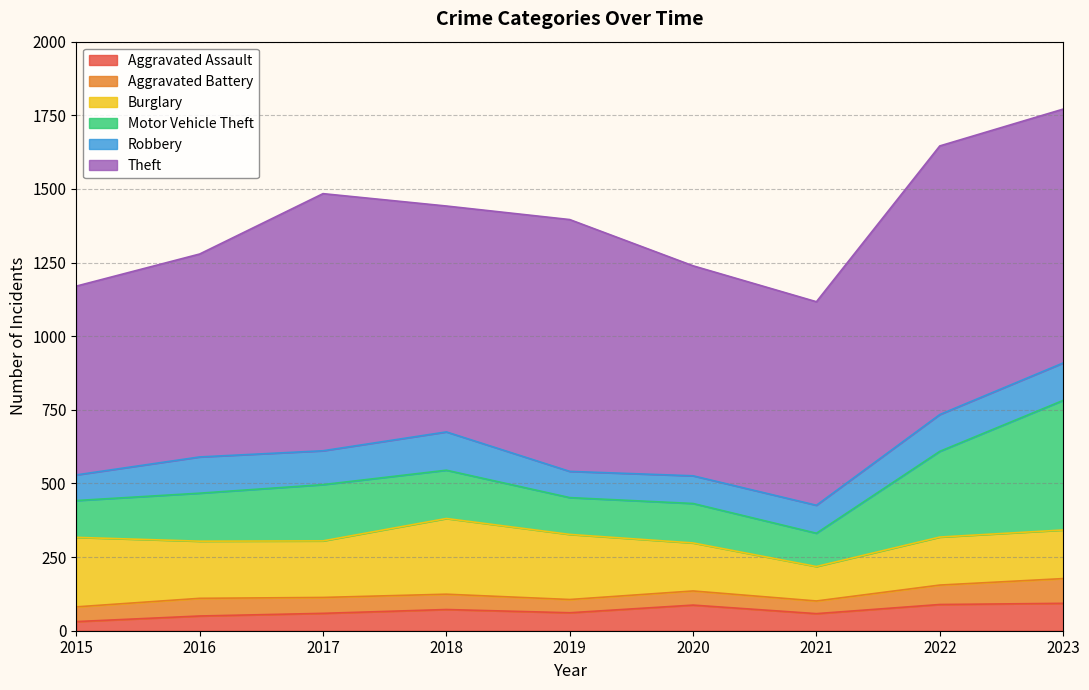

True or false: Burglary has more than 1 points higher than both neighbors.

False